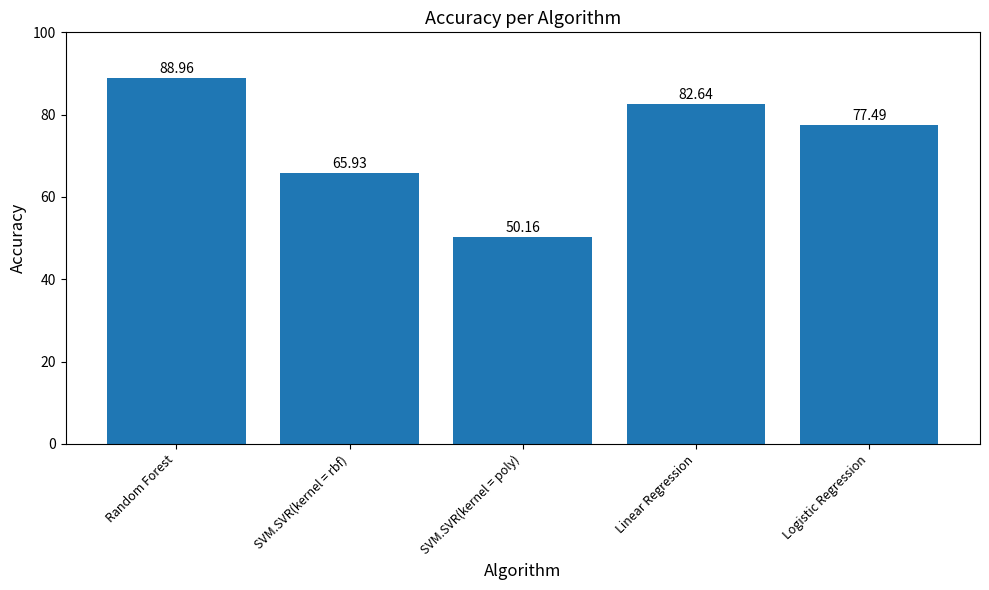

Reading left to right, list all the values displayed in this chart.

Random Forest=89.0	SVM.SVR(kernel = rbf)=65.9	SVM.SVR(kernel = poly)=50.2	Linear Regression=82.6	Logistic Regression=77.5